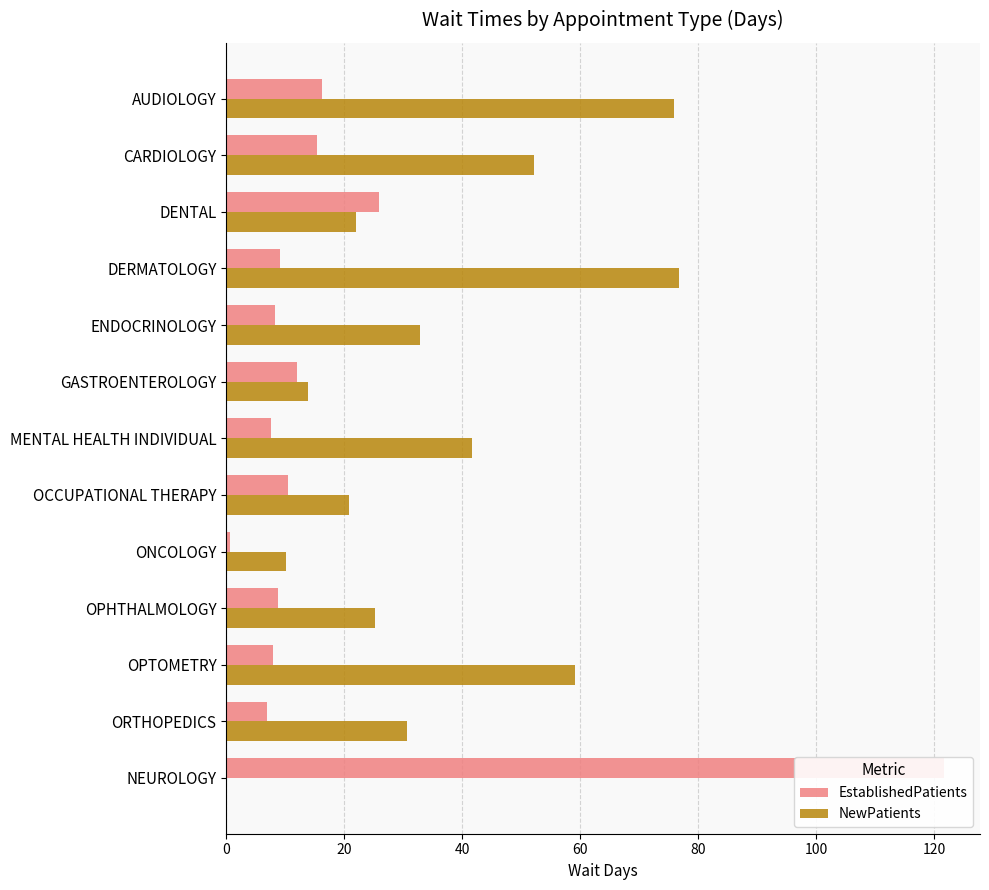

Reading left to right, what are all the values shown in this chart?

EstablishedPatients: 16.2	15.4	25.8	9.1	8.2	11.9	7.5	10.5	0.7	8.7	7.9	6.9	121.7
NewPatients: 75.9	52.2	21.9	76.8	32.8	13.8	41.6	20.8	10.1	25.2	59.1	30.7	0.0